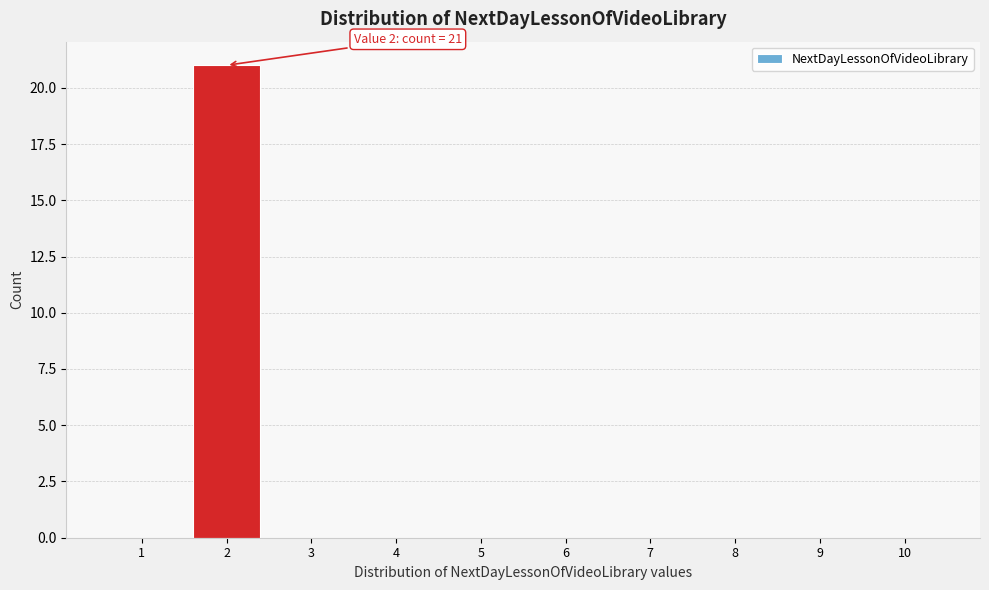

Which range on the x-axis has the tallest bar?

1.5 to 2.5